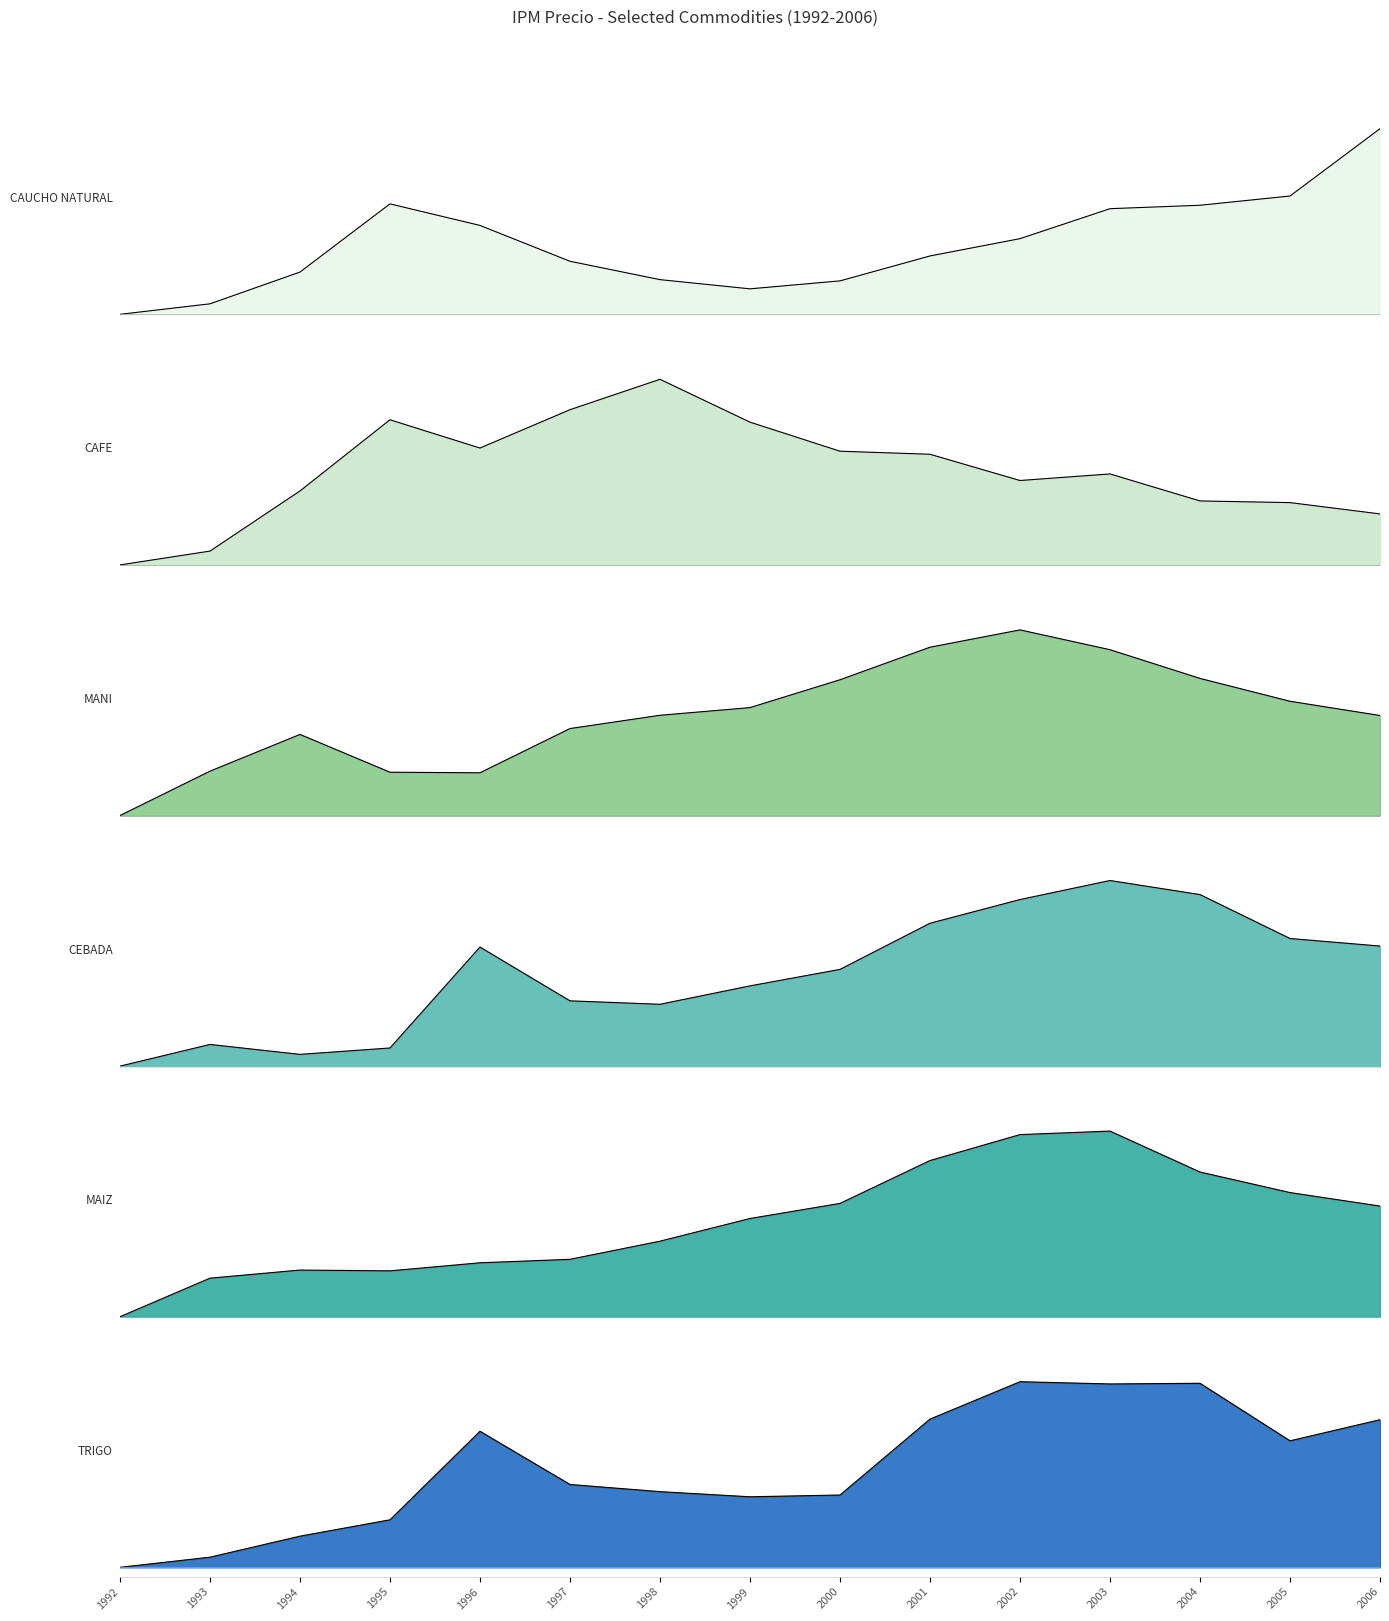

The IPM Precio MAIZ series shows -0.6 at 1992. True or false?

False